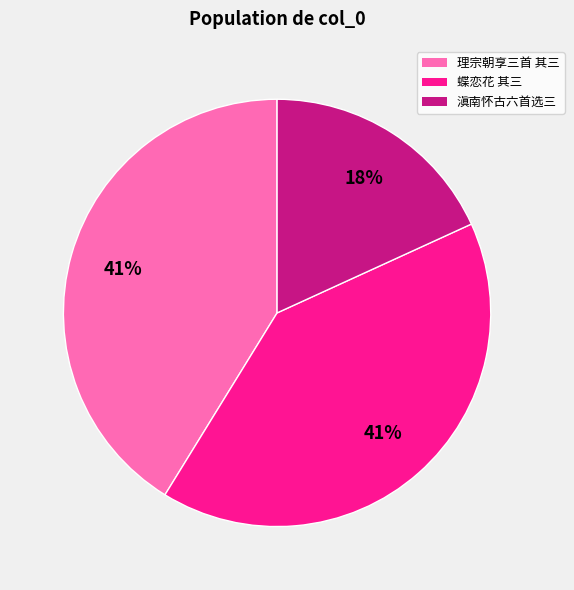

Is there a majority slice in this chart?

No